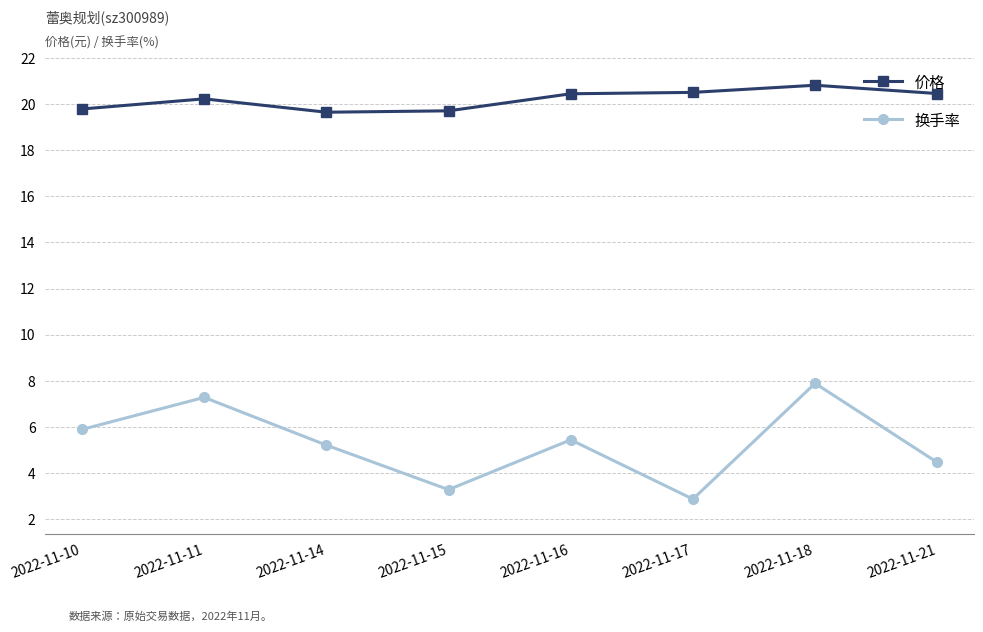

How many lines are shown in the chart?

2